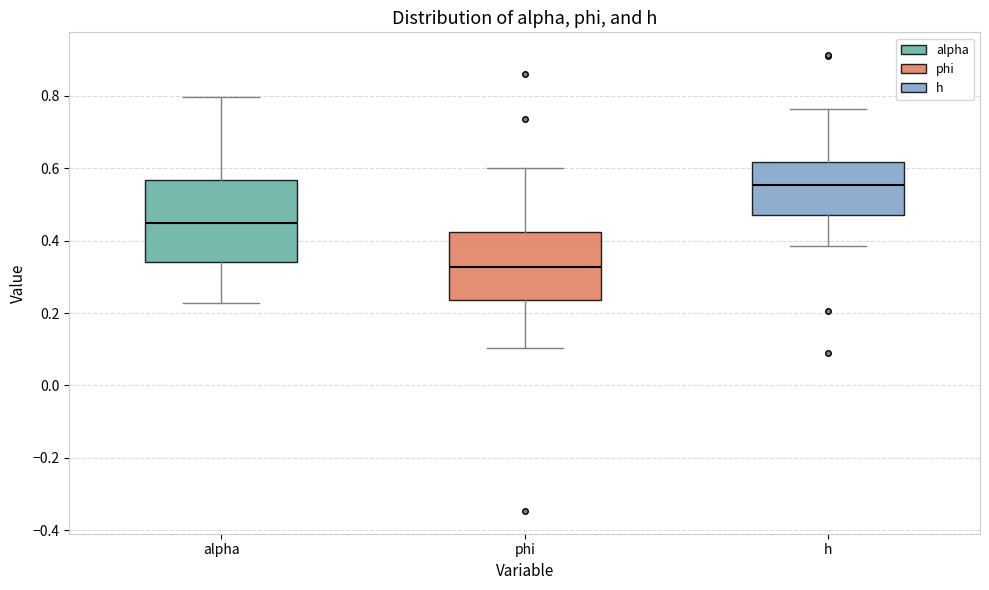

Reading left to right, transcribe this box plot: for each box, give where its median line is, the range the box spans, and where its two whiskers end, as read against the y-axis. The values are not printed on the chart, so give them approximately, as read against the axis.

alpha: median 0.44, box 0.34 to 0.56, whiskers 0.22 to 0.80
phi: median 0.32, box 0.24 to 0.42, whiskers 0.10 to 0.60
h: median 0.56, box 0.48 to 0.62, whiskers 0.38 to 0.76